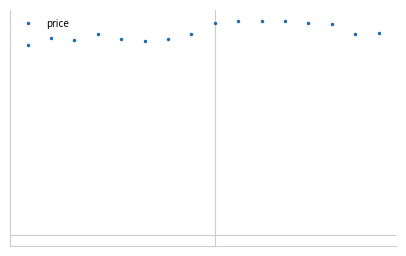

Count the values in the range 17 to 19.

10